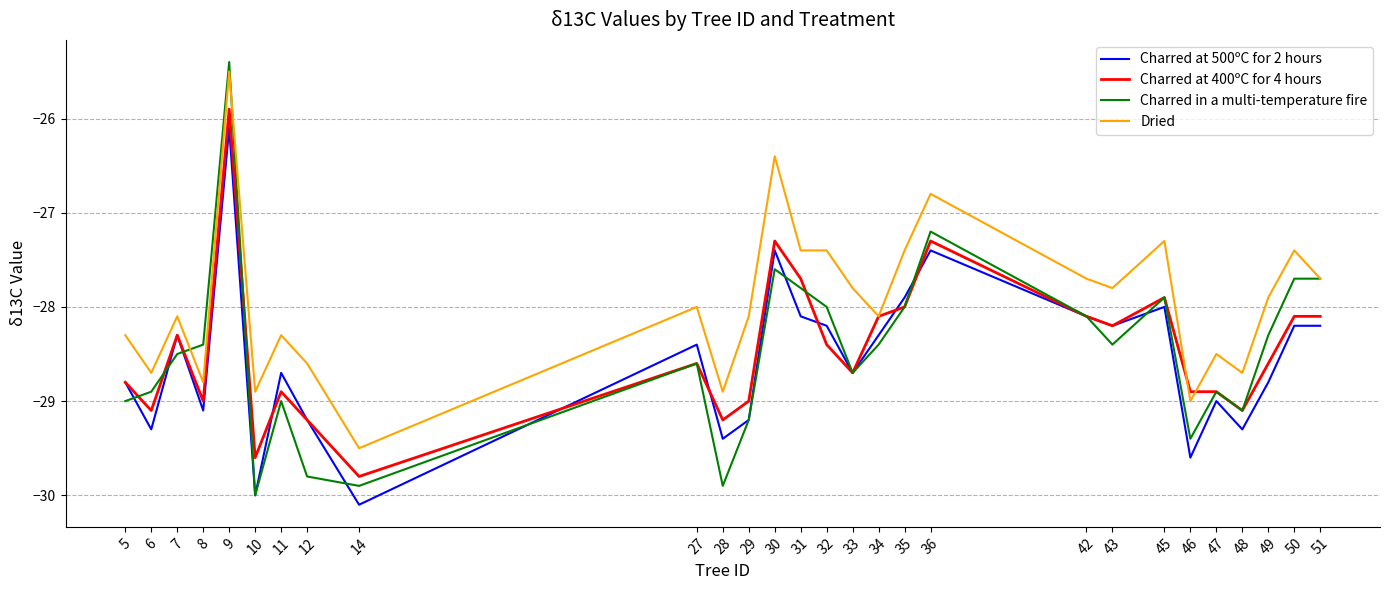

The Charred in a multi-temperature fire series shows -29.9 at 14. True or false?

True